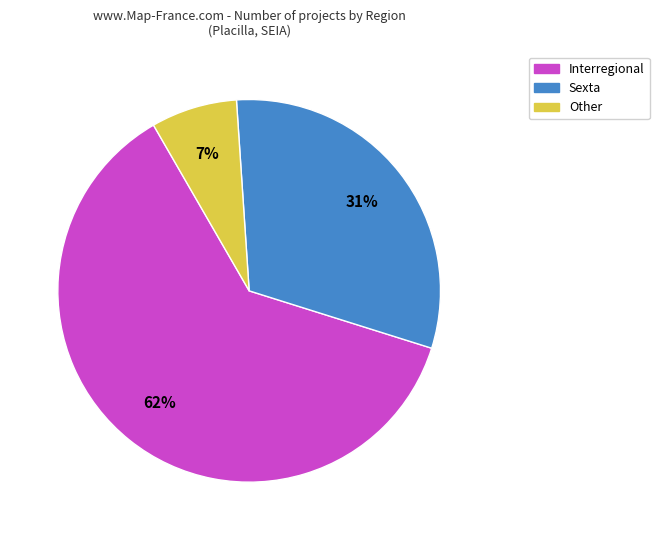

What percentage is the Other slice, to the nearest percent?

7%